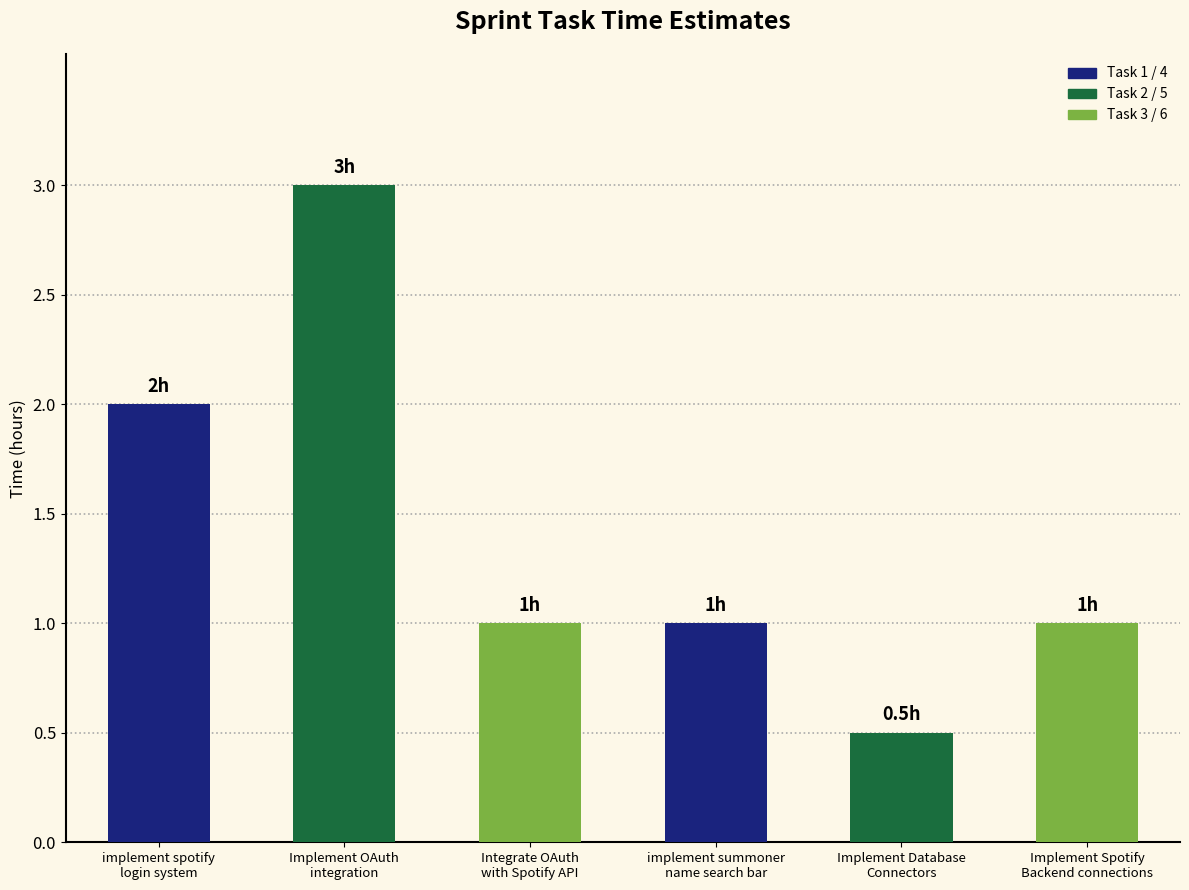

What is the sum of all values?

8.5